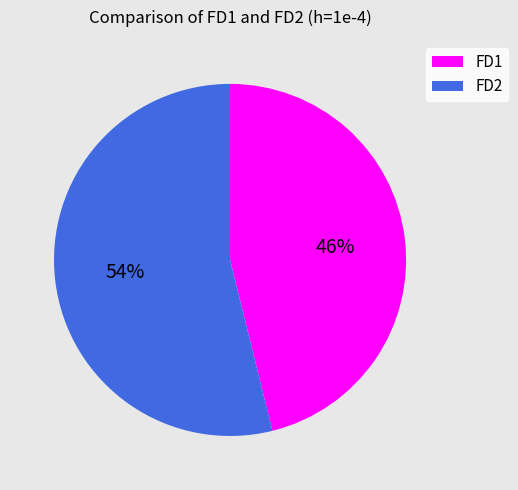

To the nearest percent, what is the combined percentage of FD1 and FD2?

100%